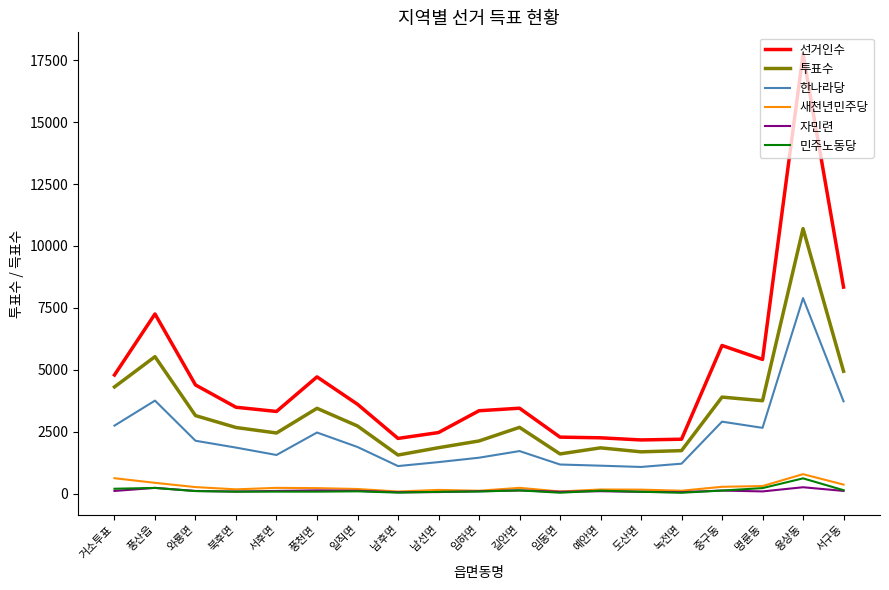

Which series has the largest total across all categories?

선거인수